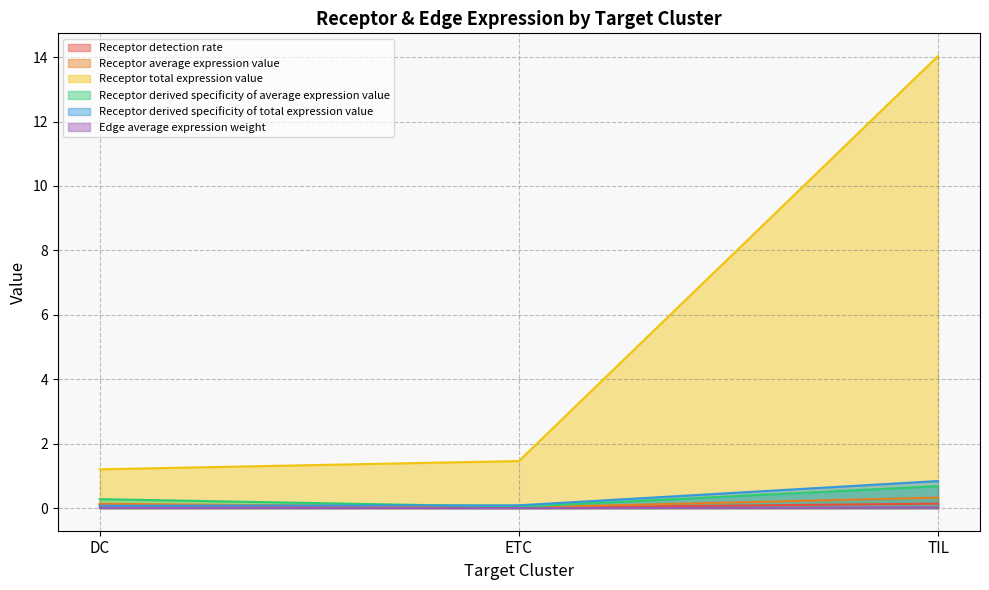

Between DC and TIL, which series saw the biggest shift?

Receptor total expression value